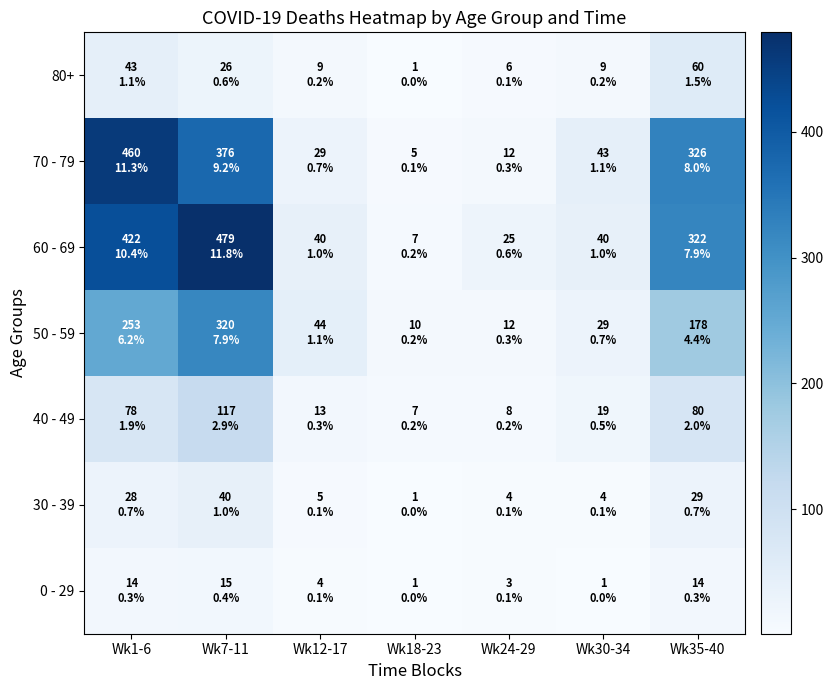

List the series in order of their peak value, highest first.

60 - 69, 70 - 79, 50 - 59, 40 - 49, 80+, 30 - 39, 0 - 29